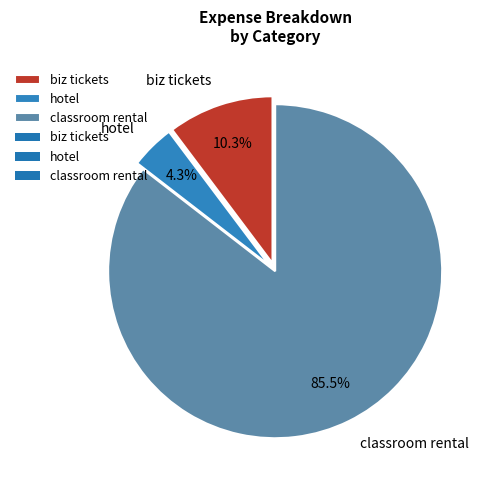

What is the largest slice in the pie chart?

classroom rental